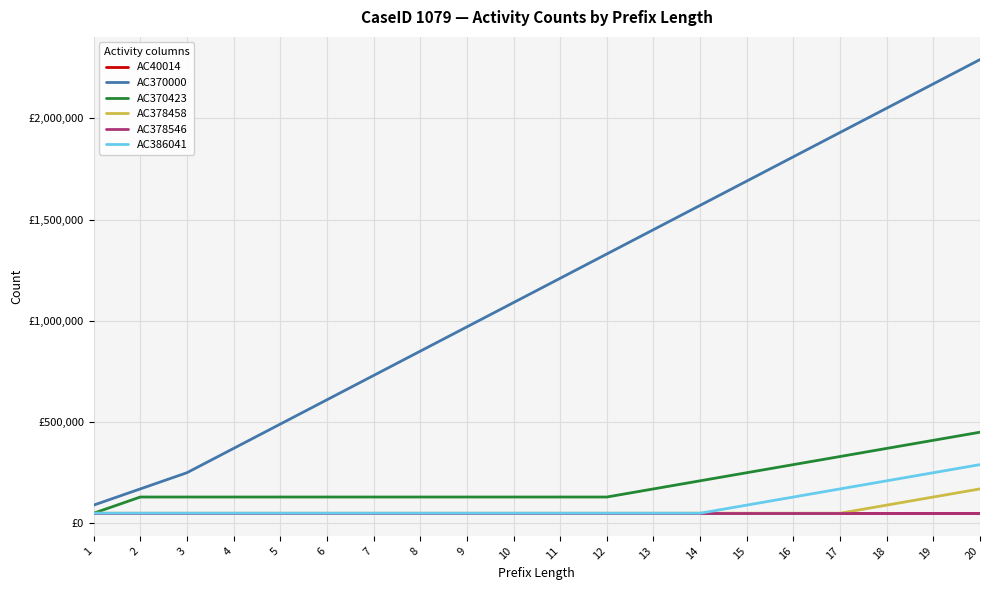

Reading right to left, what are all the values shown in this chart?

AC40014: 20=50000	19=50000	18=50000	17=50000	16=50000	15=50000	14=50000	13=50000	12=50000	11=50000	10=50000	9=50000	8=50000	7=50000	6=50000	5=50000	4=50000	3=50000	2=50000	1=50000
AC370000: 20=2290000	19=2170000	18=2050000	17=1930000	16=1810000	15=1690000	14=1570000	13=1450000	12=1330000	11=1210000	10=1090000	9=970000	8=850000	7=730000	6=610000	5=490000	4=370000	3=250000	2=170000	1=90000
AC370423: 20=450000	19=410000	18=370000	17=330000	16=290000	15=250000	14=210000	13=170000	12=130000	11=130000	10=130000	9=130000	8=130000	7=130000	6=130000	5=130000	4=130000	3=130000	2=130000	1=50000
AC378458: 20=170000	19=130000	18=90000	17=50000	16=50000	15=50000	14=50000	13=50000	12=50000	11=50000	10=50000	9=50000	8=50000	7=50000	6=50000	5=50000	4=50000	3=50000	2=50000	1=50000
AC378546: 20=50000	19=50000	18=50000	17=50000	16=50000	15=50000	14=50000	13=50000	12=50000	11=50000	10=50000	9=50000	8=50000	7=50000	6=50000	5=50000	4=50000	3=50000	2=50000	1=50000
AC386041: 20=290000	19=250000	18=210000	17=170000	16=130000	15=90000	14=50000	13=50000	12=50000	11=50000	10=50000	9=50000	8=50000	7=50000	6=50000	5=50000	4=50000	3=50000	2=50000	1=50000